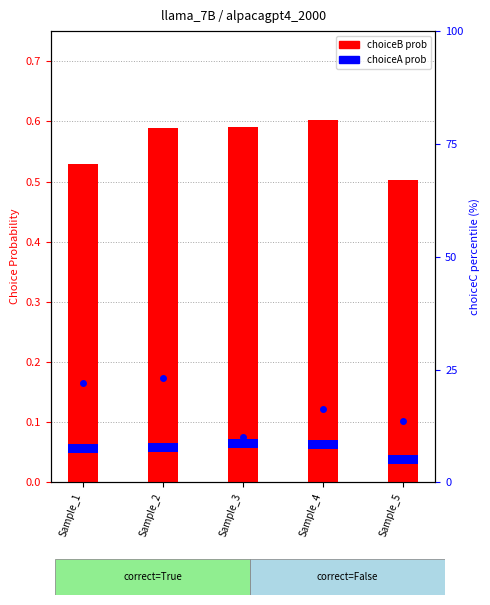

What is the change in value from Sample_1 to Sample_3?

-12.1